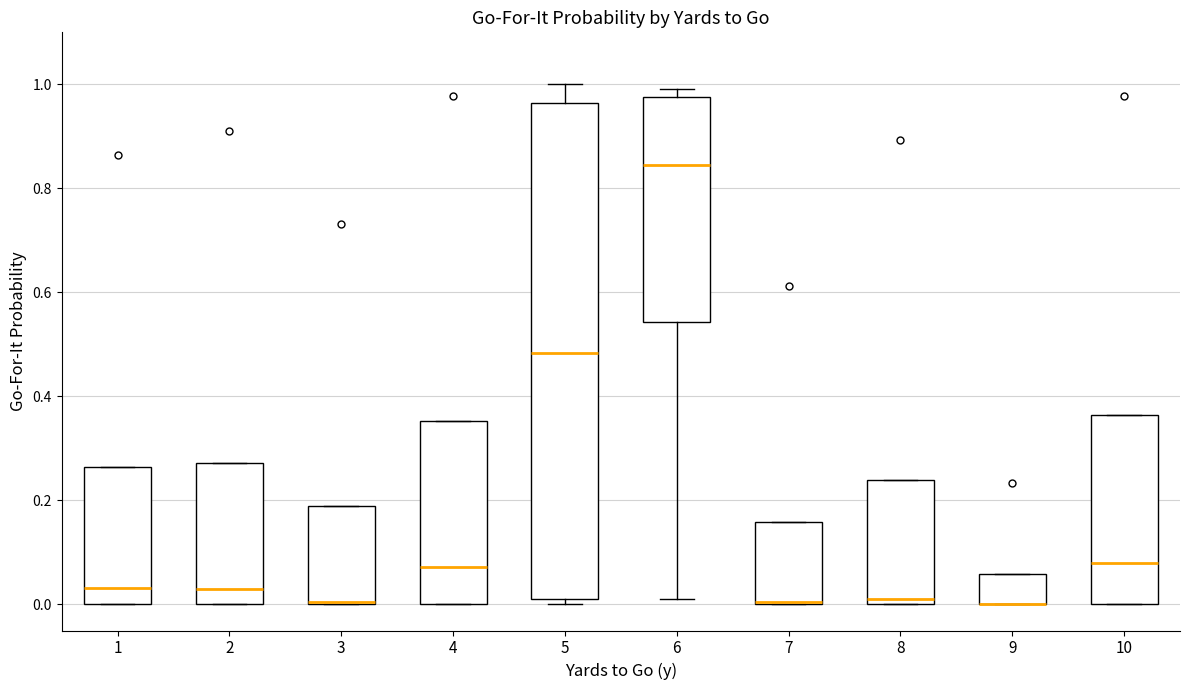

Where is the lower edge of the box at x = 1 on the y-axis? The values are not printed on the chart, so give them approximately, as read against the axis.

0.00